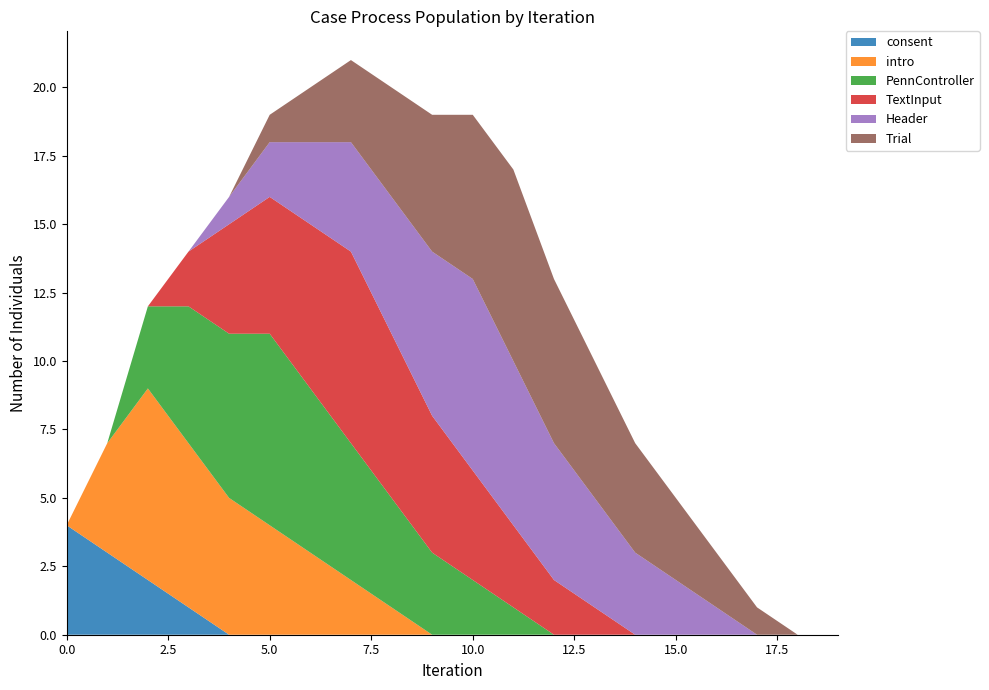

Reading left to right, list all the values displayed in this chart.

consent: 0=4	1=3	2=2	3=1	4=0	5=0	6=0	7=0	8=0	9=0	10=0	11=0	12=0	13=0	14=0	15=0	16=0	17=0	18=0	19=0
intro: 0=0	1=4	2=7	3=6	4=5	5=4	6=3	7=2	8=1	9=0	10=0	11=0	12=0	13=0	14=0	15=0	16=0	17=0	18=0	19=0
PennController: 0=0	1=0	2=3	3=5	4=6	5=7	6=6	7=5	8=4	9=3	10=2	11=1	12=0	13=0	14=0	15=0	16=0	17=0	18=0	19=0
TextInput: 0=0	1=0	2=0	3=2	4=4	5=5	6=6	7=7	8=6	9=5	10=4	11=3	12=2	13=1	14=0	15=0	16=0	17=0	18=0	19=0
Header: 0=0	1=0	2=0	3=0	4=1	5=2	6=3	7=4	8=5	9=6	10=7	11=6	12=5	13=4	14=3	15=2	16=1	17=0	18=0	19=0
Trial: 0=0	1=0	2=0	3=0	4=0	5=1	6=2	7=3	8=4	9=5	10=6	11=7	12=6	13=5	14=4	15=3	16=2	17=1	18=0	19=0